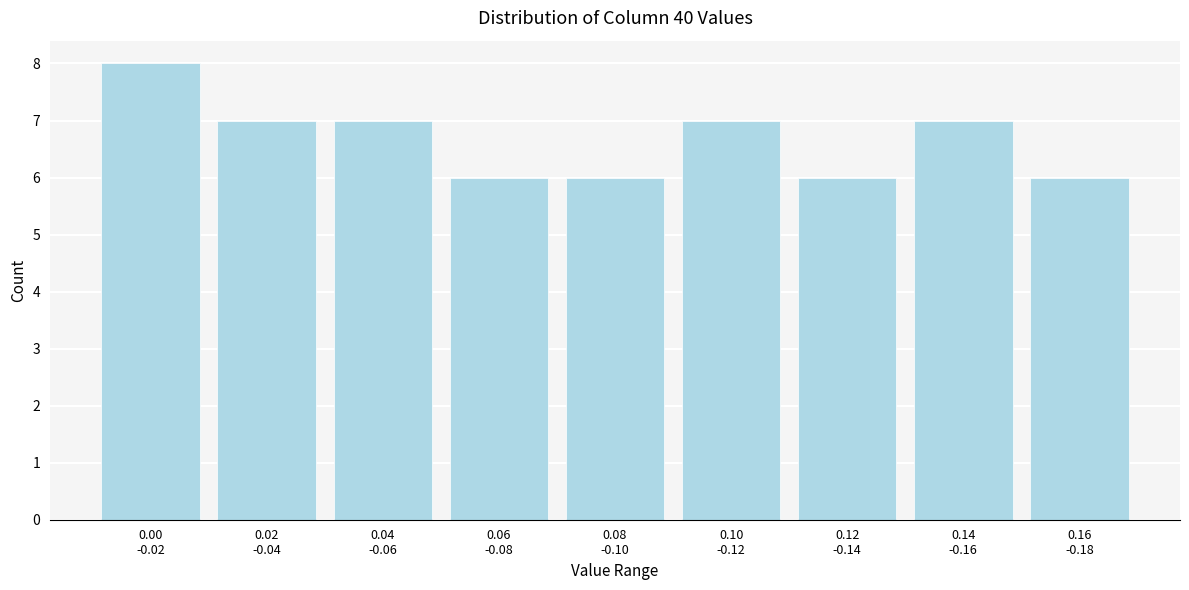

Reading left to right, list all the values displayed in this chart.

8	7	7	6	6	7	6	7	6